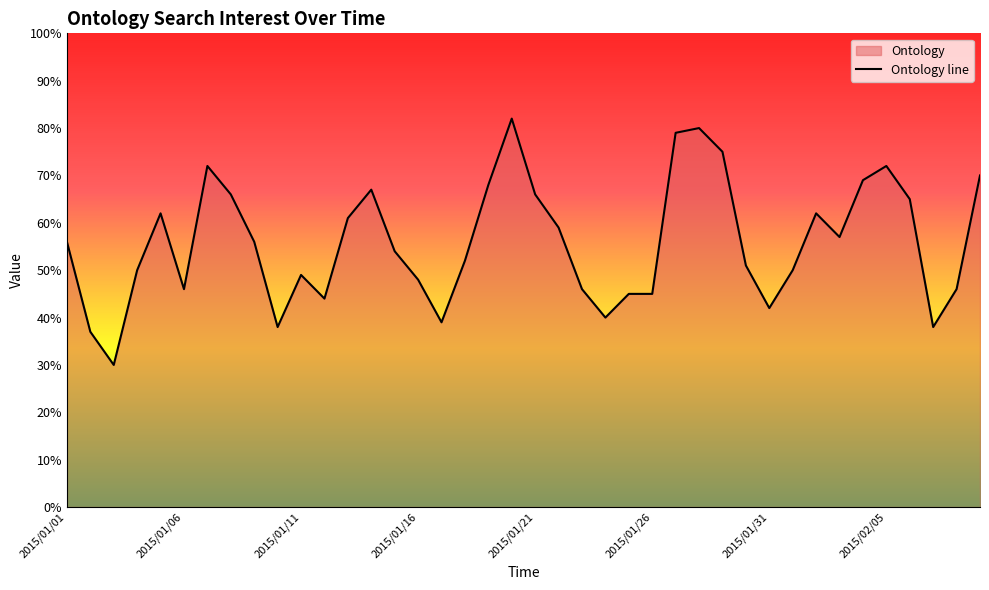

What is the greatest value displayed?

82